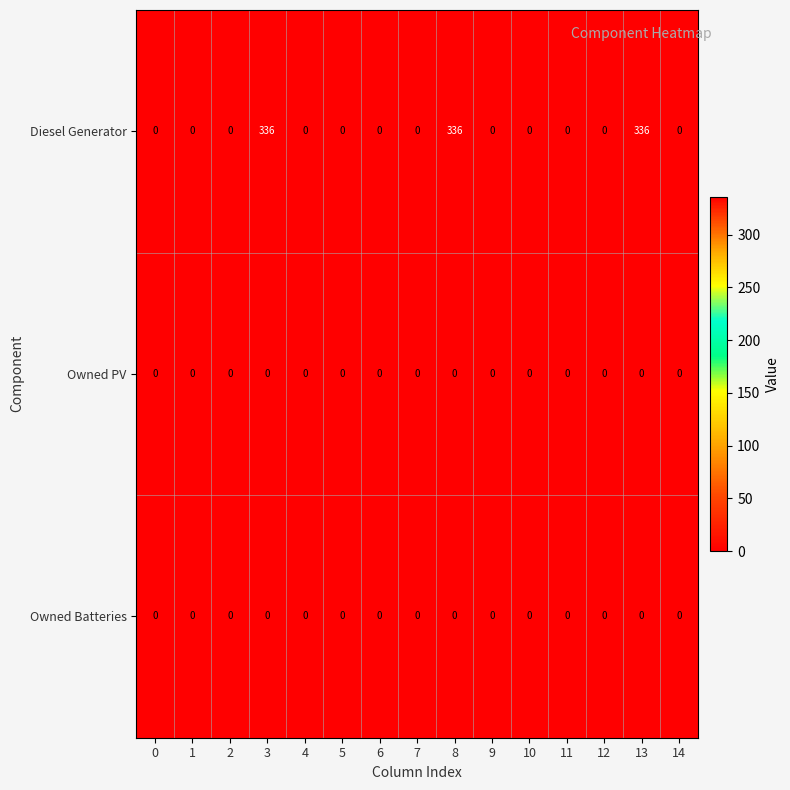

True or false: Diesel Generator has a value of 155 at 11.

False